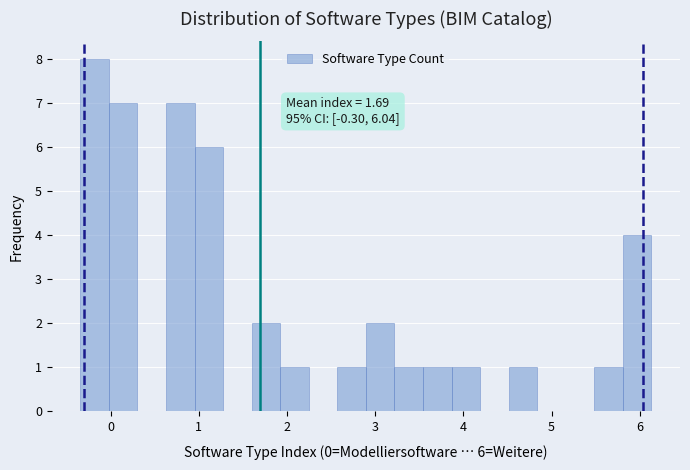

Read against the x-axis, roughly where is the centre of the tallest bar?

-0.2